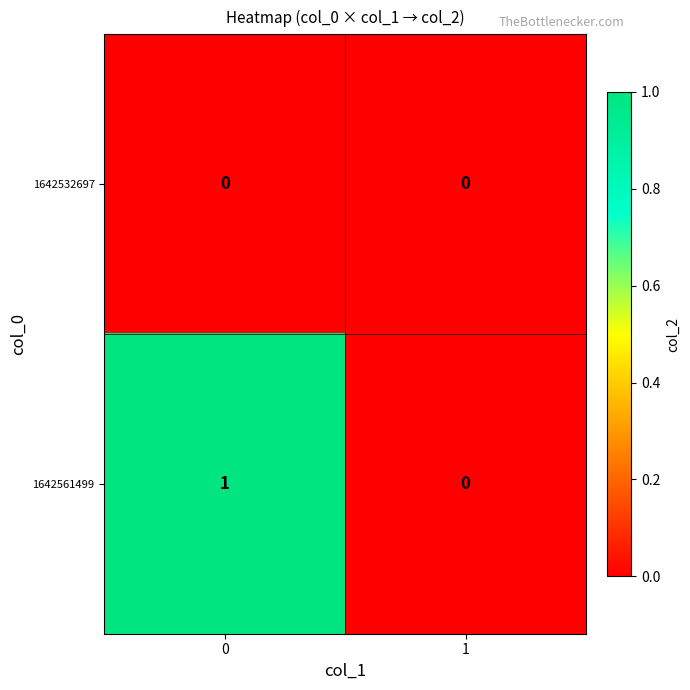

Reading left to right, transcribe all the data shown in this chart.

1642532697: 0	0
1642561499: 1	0